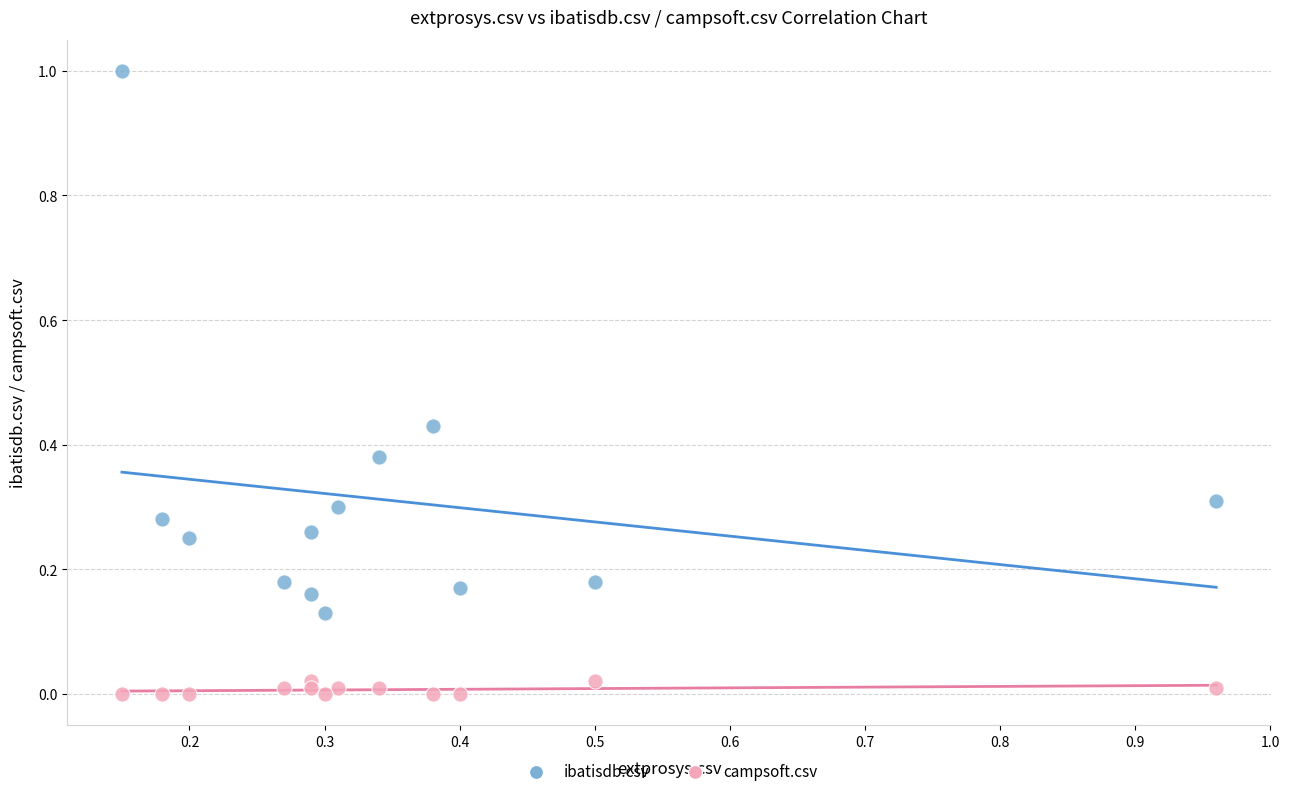

What are all the series names shown in the legend?

ibatisdb.csv, campsoft.csv